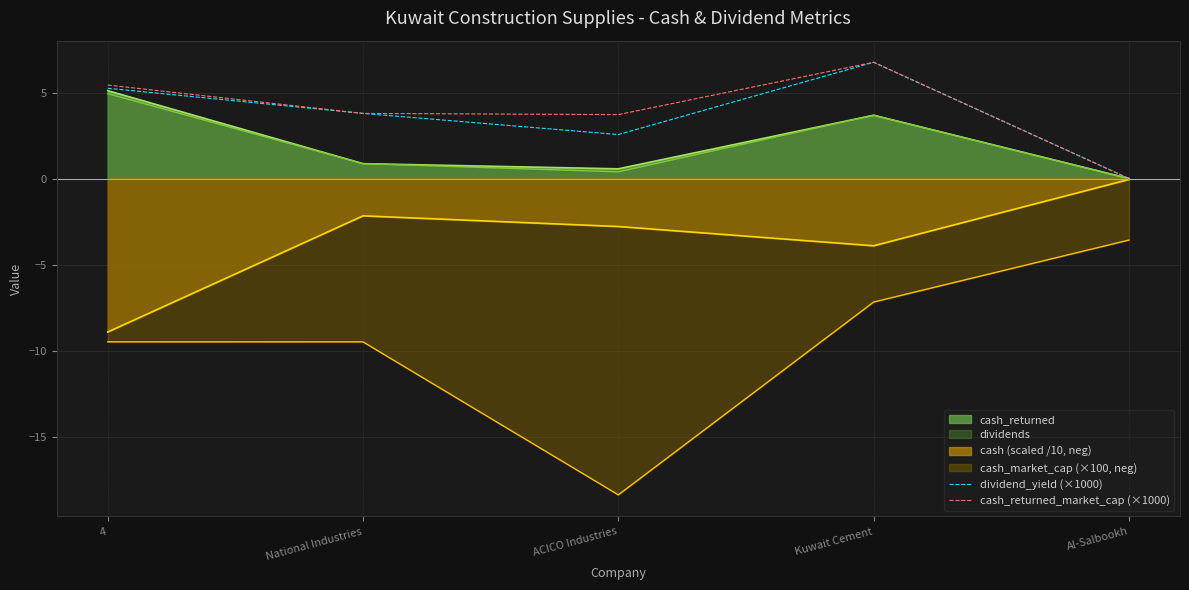

True or false: cash_returned_market_cap (×1000) and dividend_yield (×1000) intersect in this chart.

False